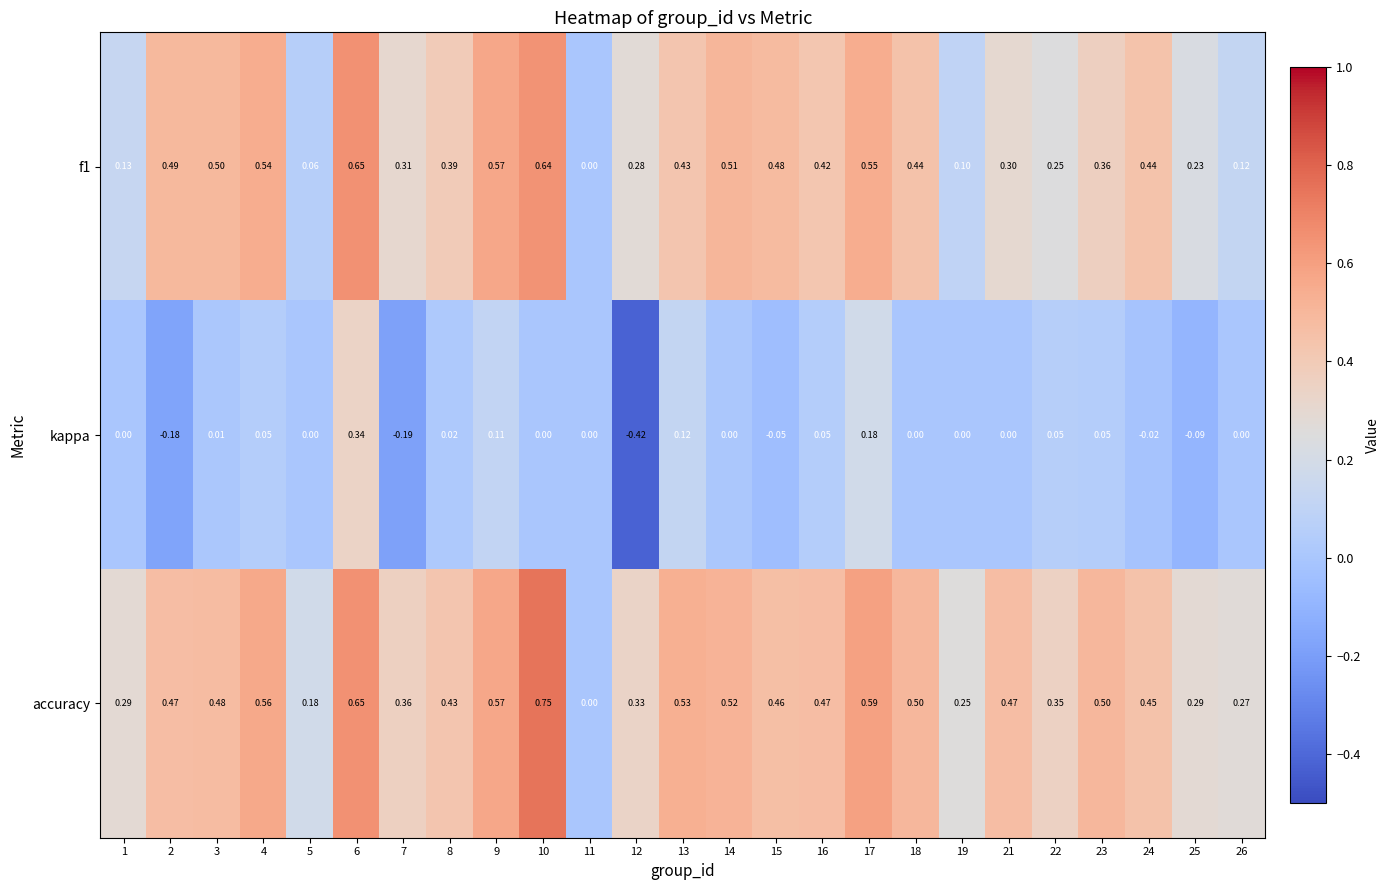

Between 6 and 25, which series saw the biggest shift?

kappa